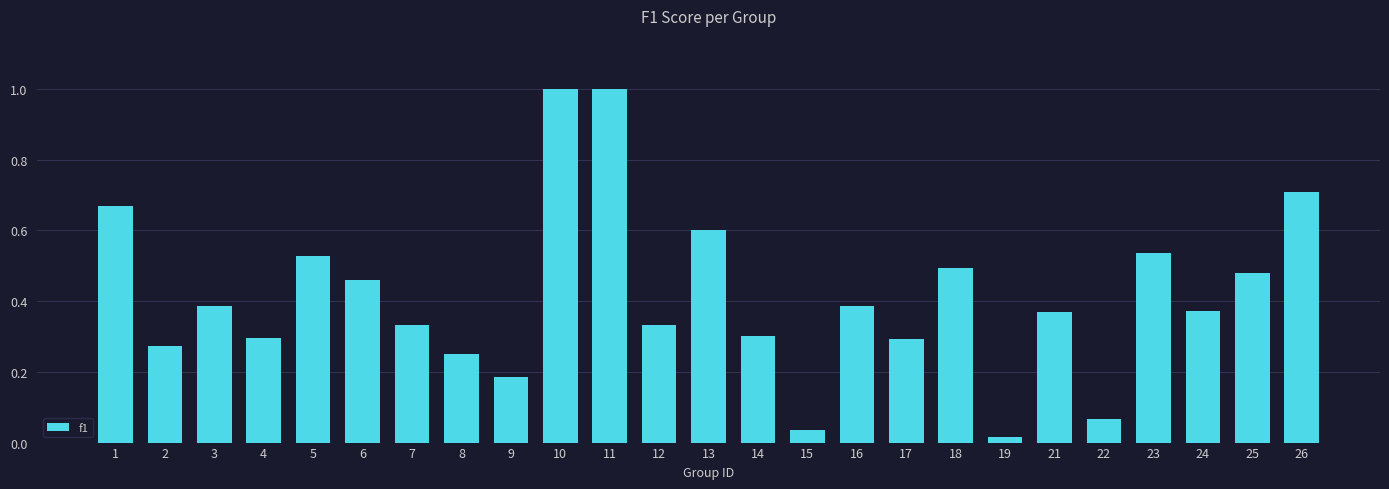

What is the difference between the maximum and minimum values?

1.0